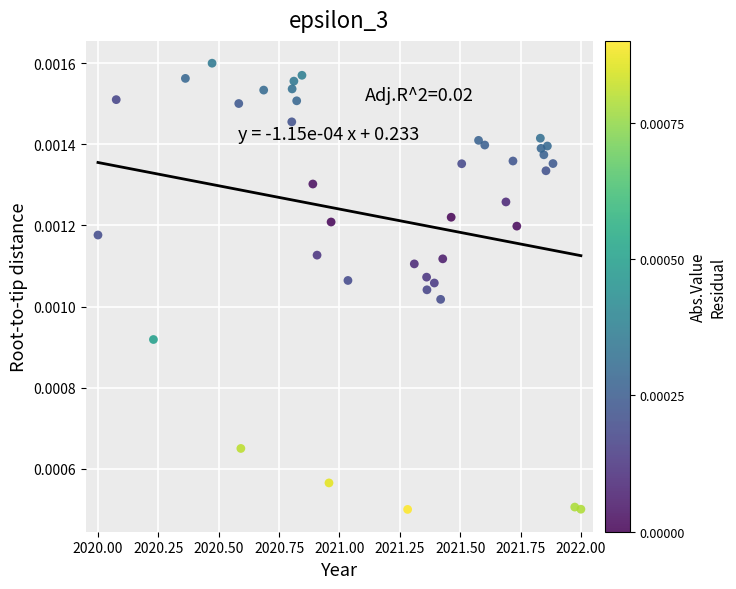

What is the range of X values (max minus min)?

2.0